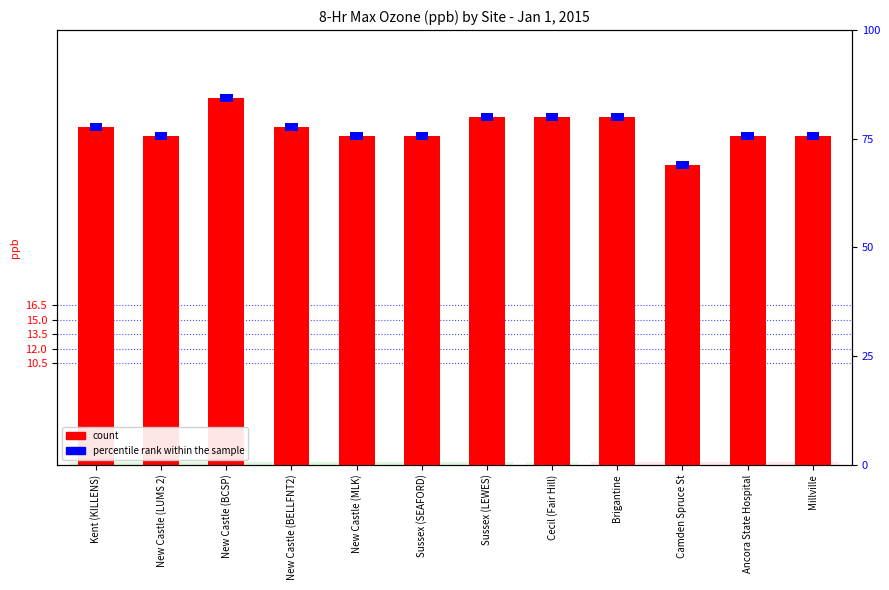

How many bars are there in each group?

2